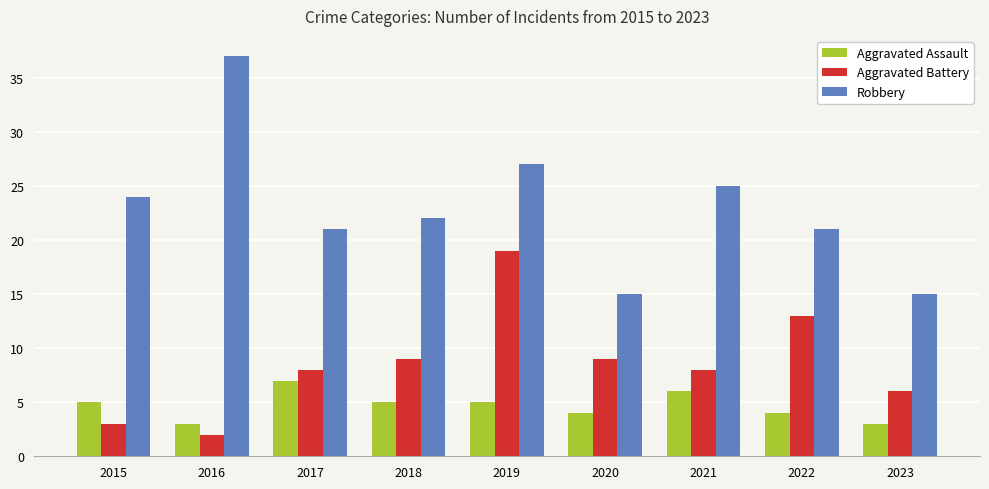

What is the difference between the maximum and minimum values in the Robbery series?

22